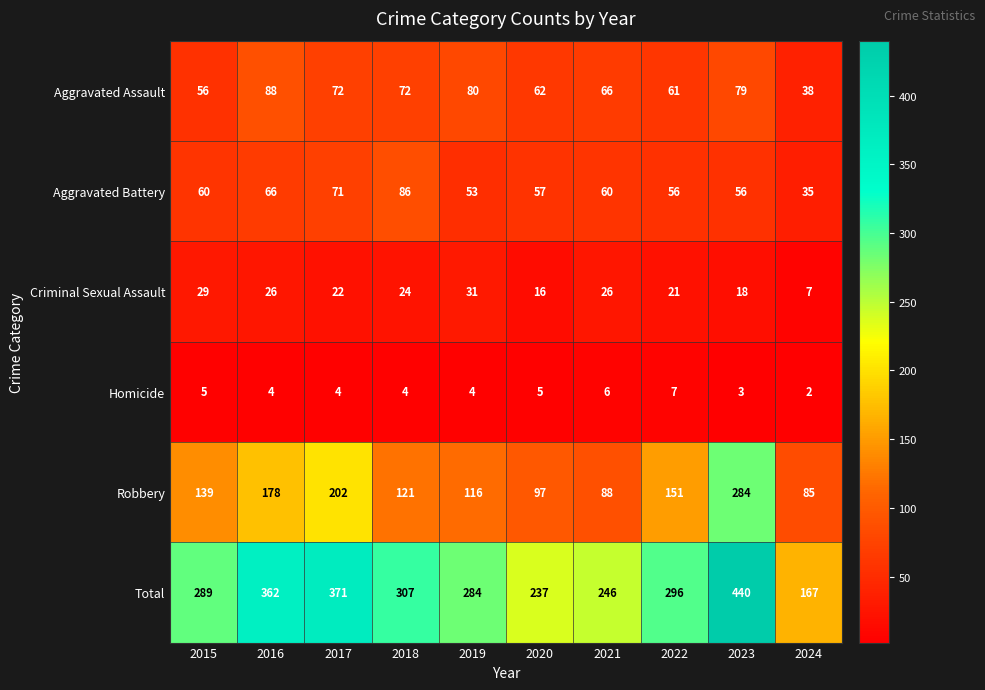

Rank the series by their maximum value, from lowest to highest.

Homicide, Criminal Sexual Assault, Aggravated Battery, Aggravated Assault, Robbery, Total